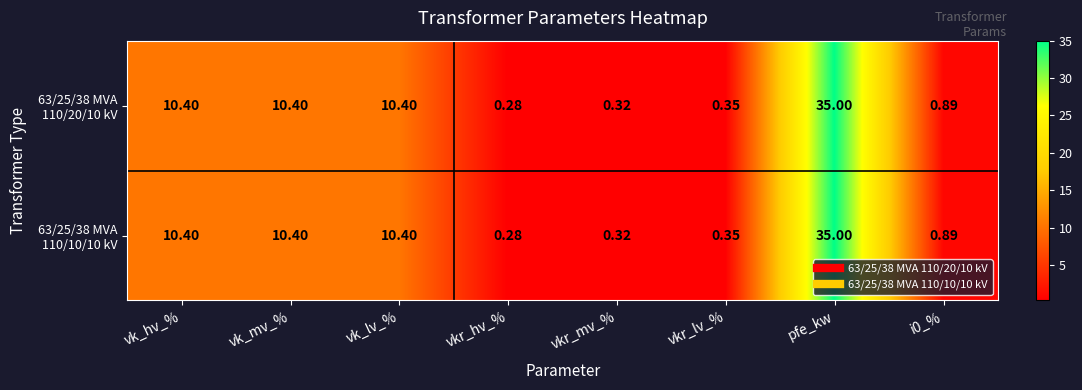

At which category is the sum across all series the highest?

pfe_kw